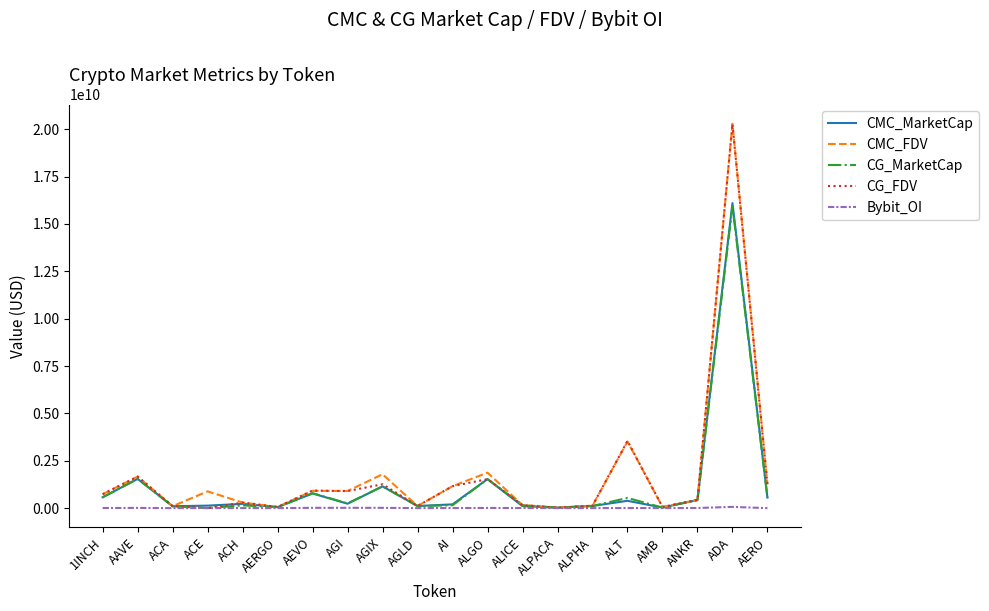

What position from the left is ALPACA?

14